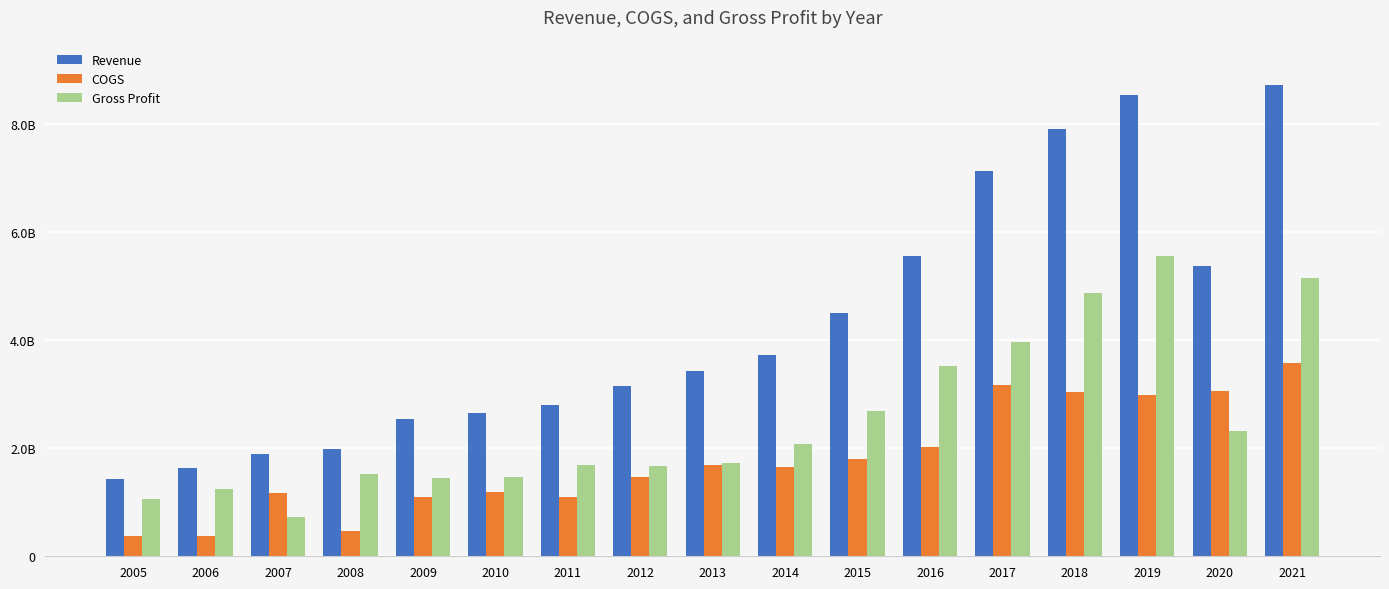

Is it true that Gross Profit equals 1103342524 at 2007?

False